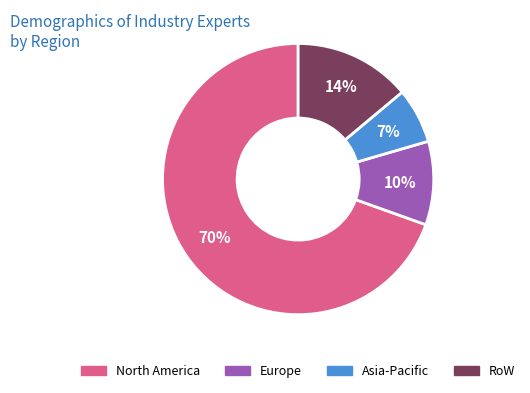

To the nearest percent, what is the average slice percentage?

25%